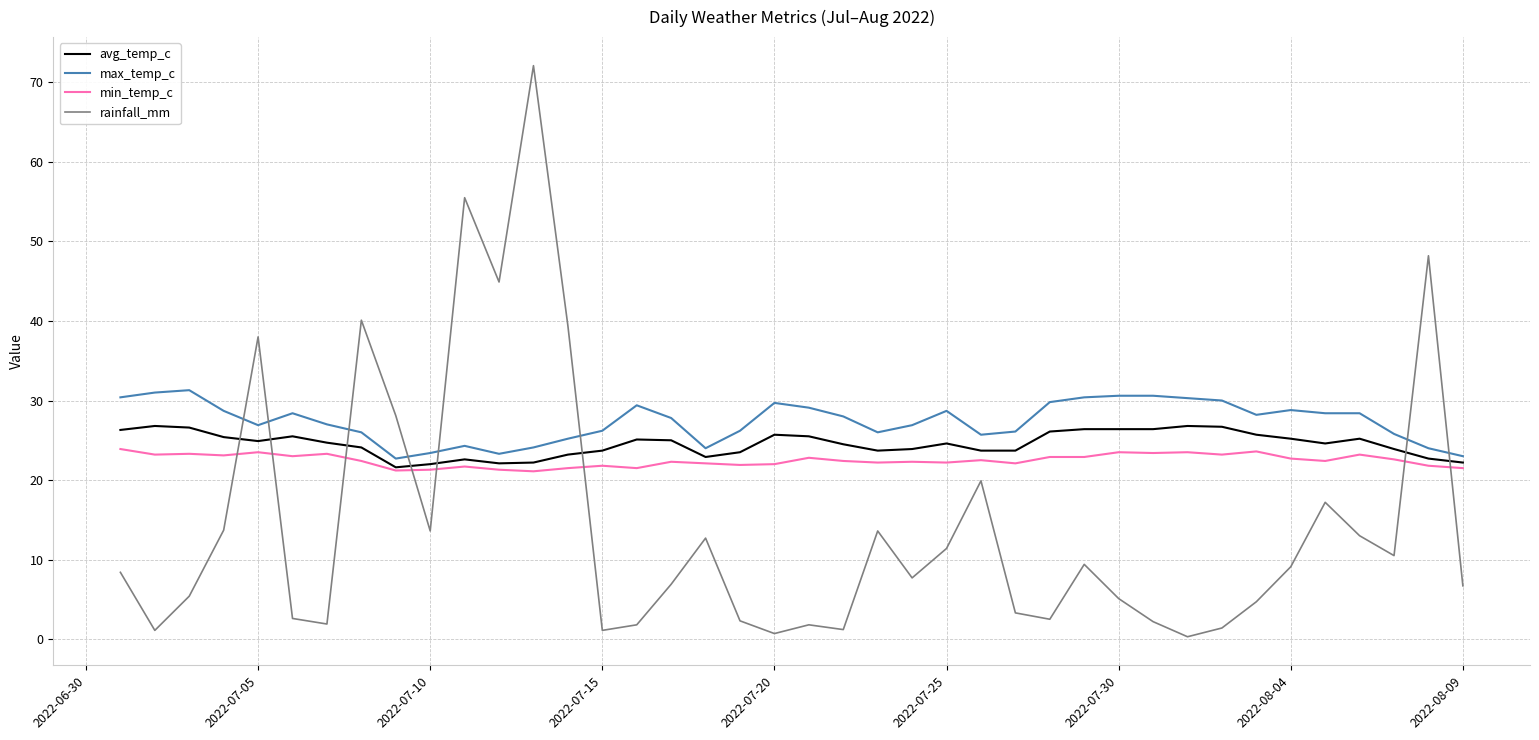

What is the greatest value displayed?

72.1